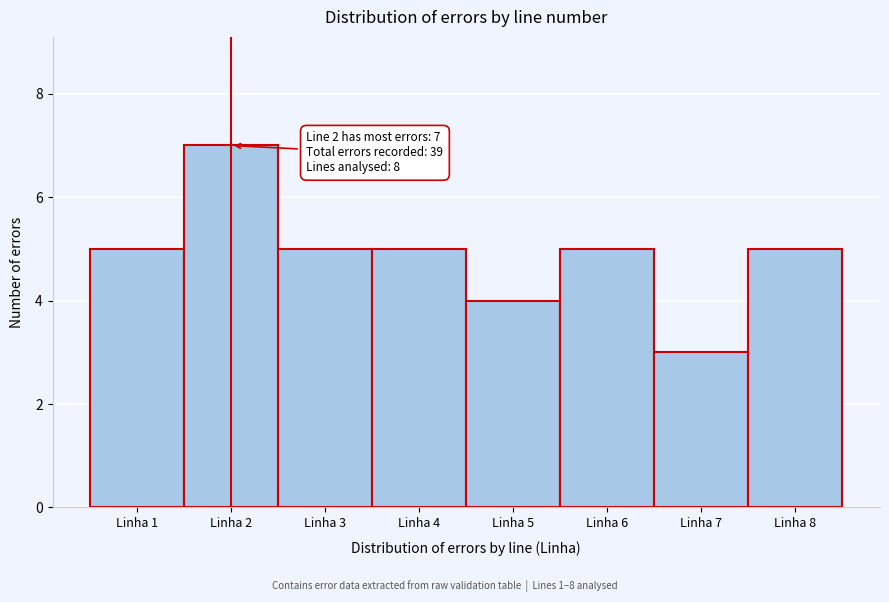

Over which range of the x-axis is the bar tallest?

1.5 to 2.5